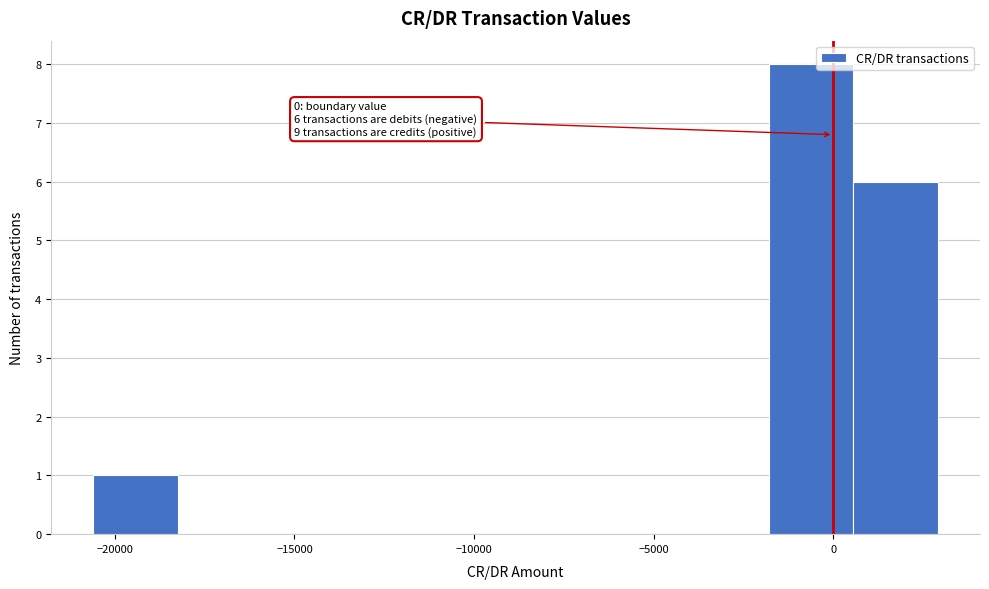

Over which range of the x-axis is the bar tallest?

-2000 to 500